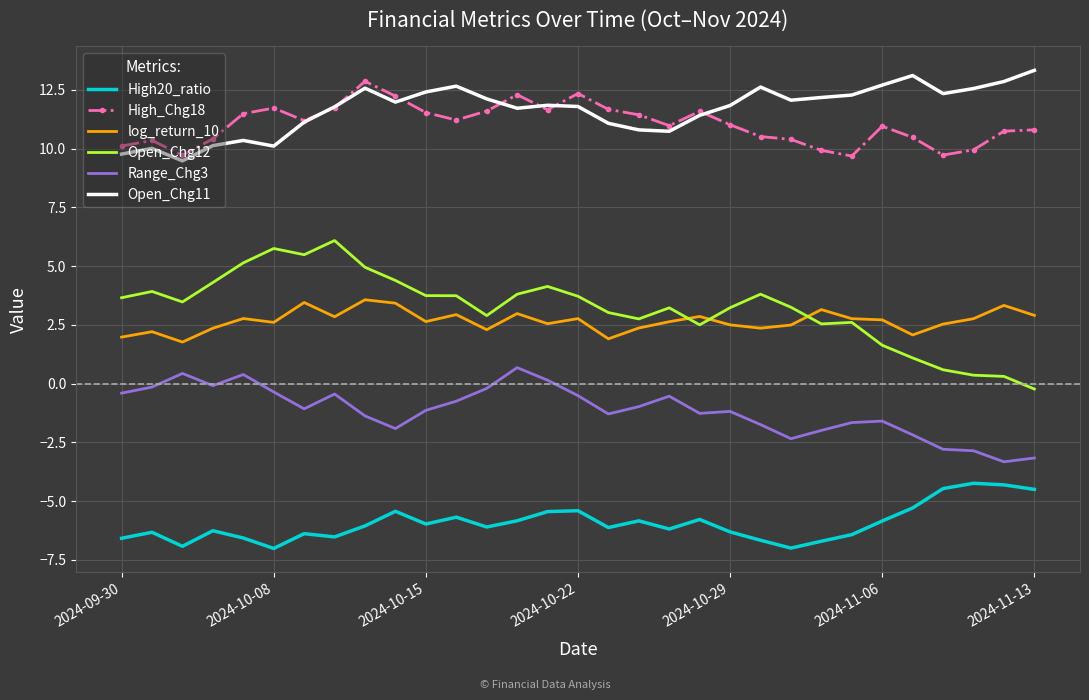

What is the minimum value shown in the chart?

-7.0